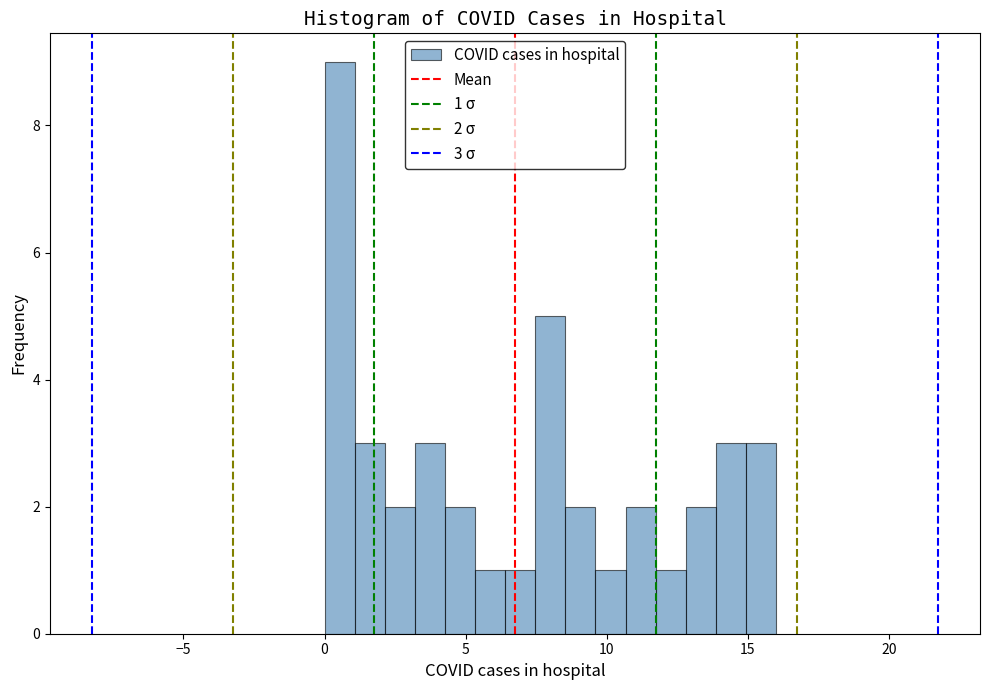

Read against the x-axis, roughly where is the centre of the tallest bar?

0.5